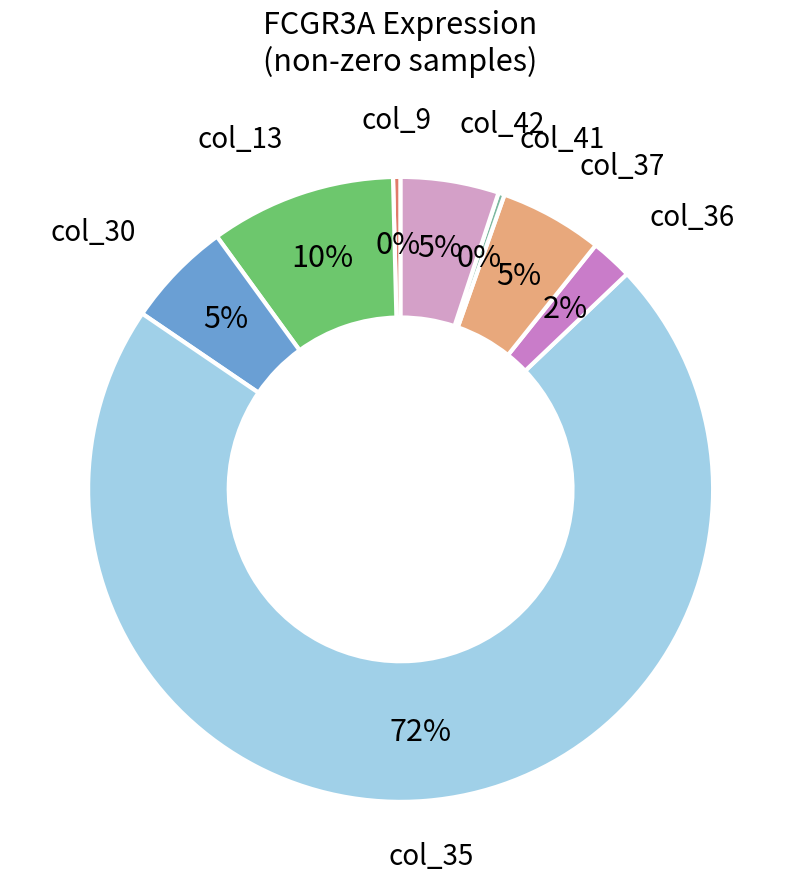

Count the number of slices in the pie.

8